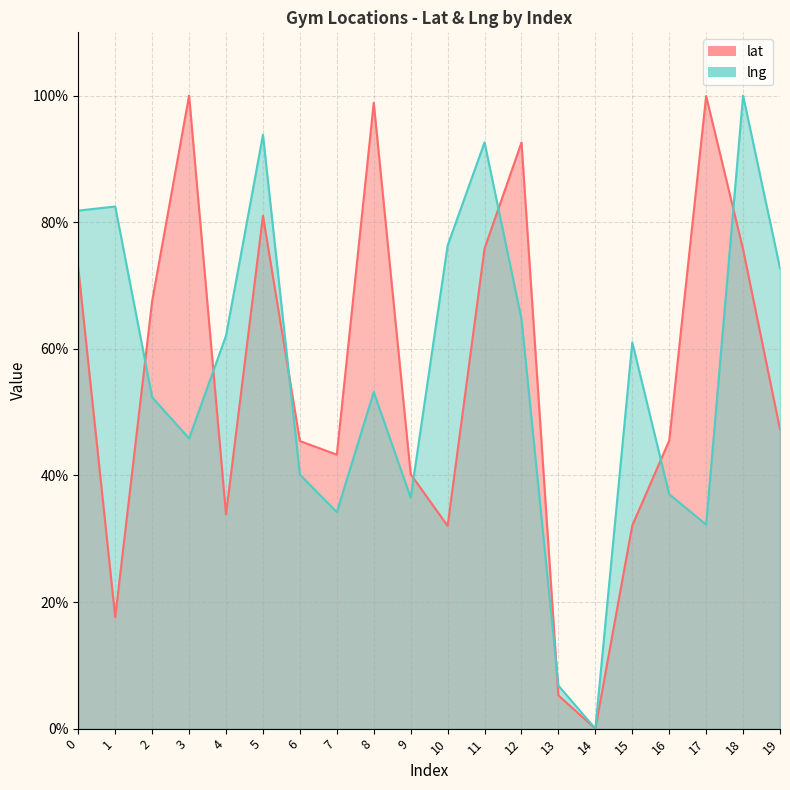

Reading right to left, transcribe all the data shown in this chart.

lat: 47.3	75.7	99.9	45.5	32.1	0.0	5.2	92.6	75.8	32.0	40.2	98.9	43.3	45.4	81.0	33.9	100.0	67.6	17.6	72.7
lng: 72.7	100.0	32.2	37.0	61.0	0.0	6.8	64.7	92.6	76.3	36.5	53.2	34.2	40.1	93.8	62.1	45.9	52.3	82.5	81.8